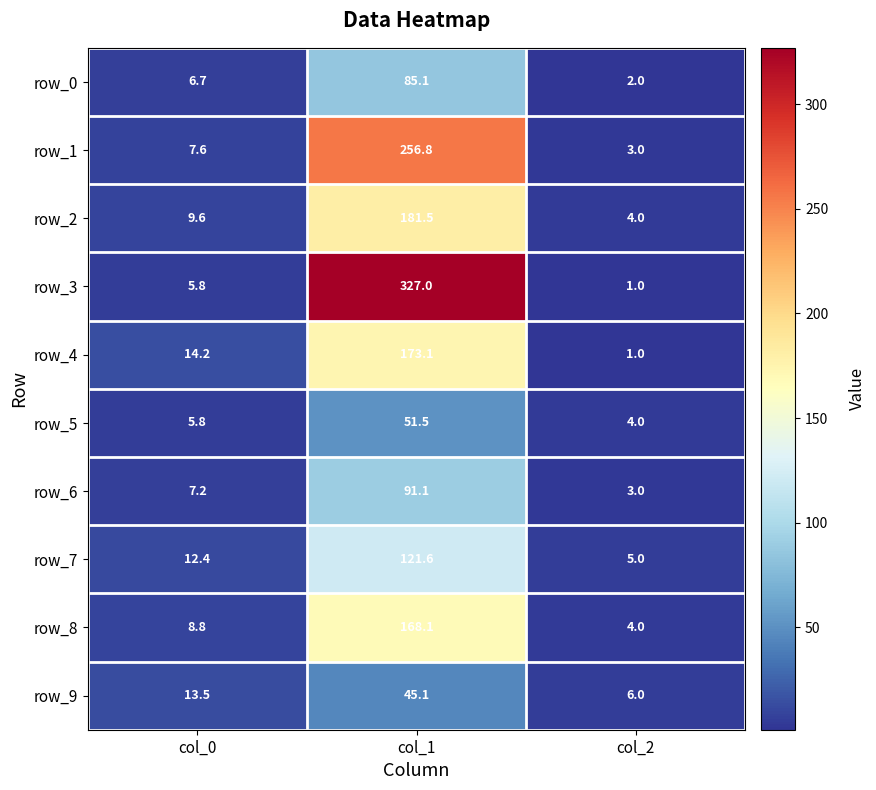

Which series has the largest total across all categories?

row_3